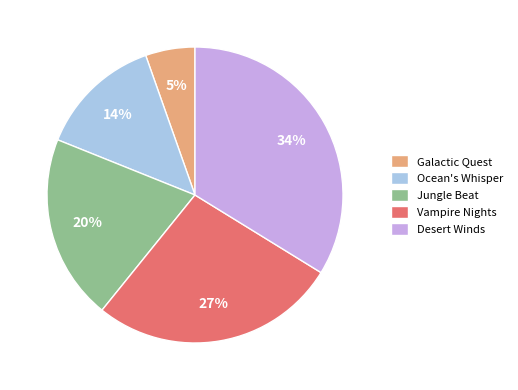

What percentage is the Desert Winds slice, to the nearest percent?

34%